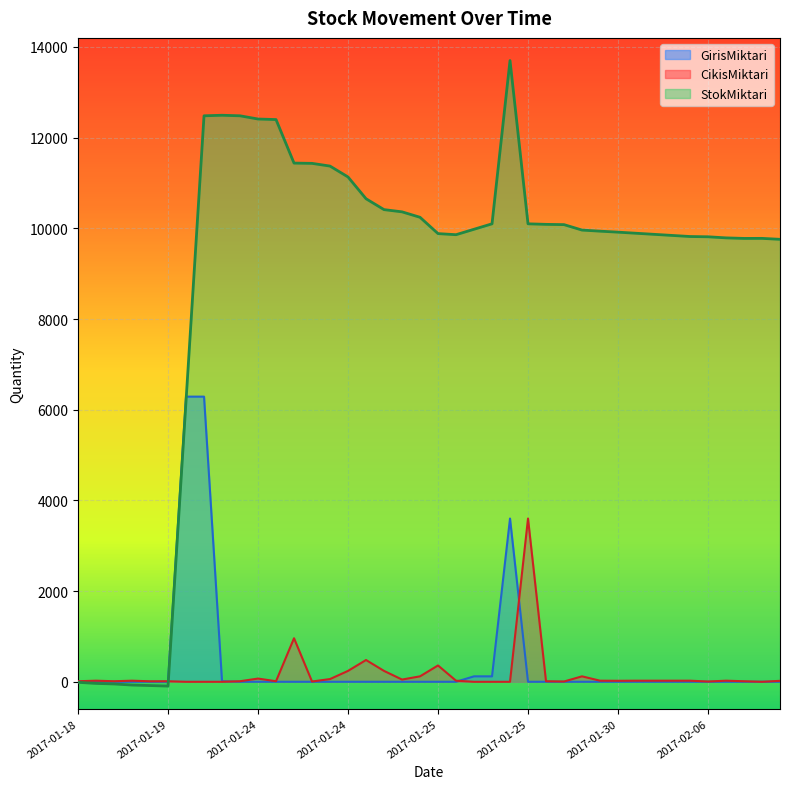

What is the label of the 29th point from the left?

2017-01-28